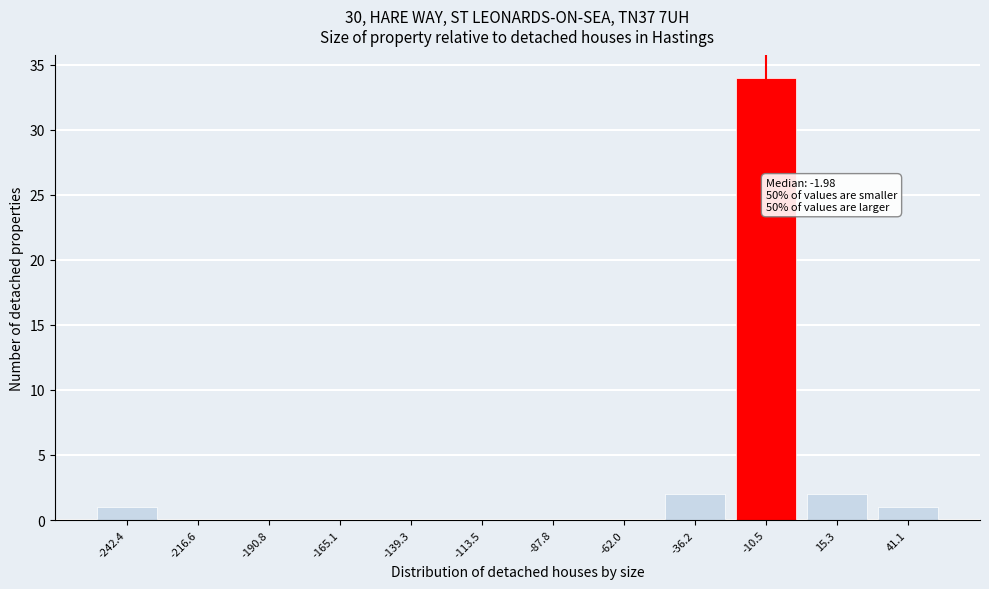

Reading left to right, what are all the values shown in this chart?

-242.4=1	-216.6=0	-190.8=0	-165.1=0	-139.3=0	-113.5=0	-87.8=0	-62.0=0	-36.2=2	-10.5=34	15.3=2	41.1=1